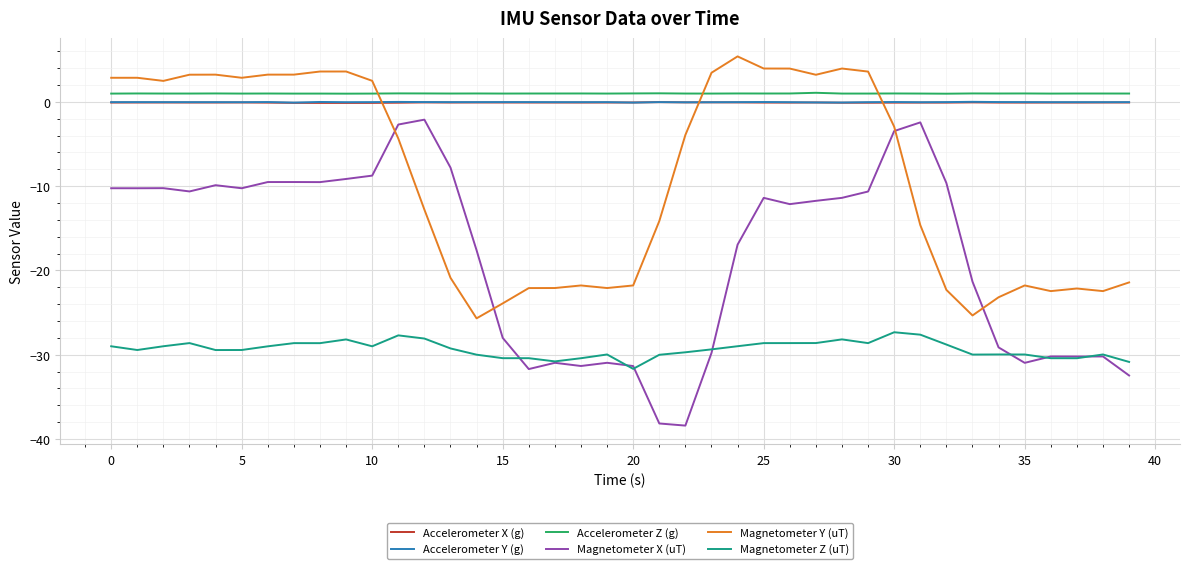

What is the maximum value shown in the chart?

5.4